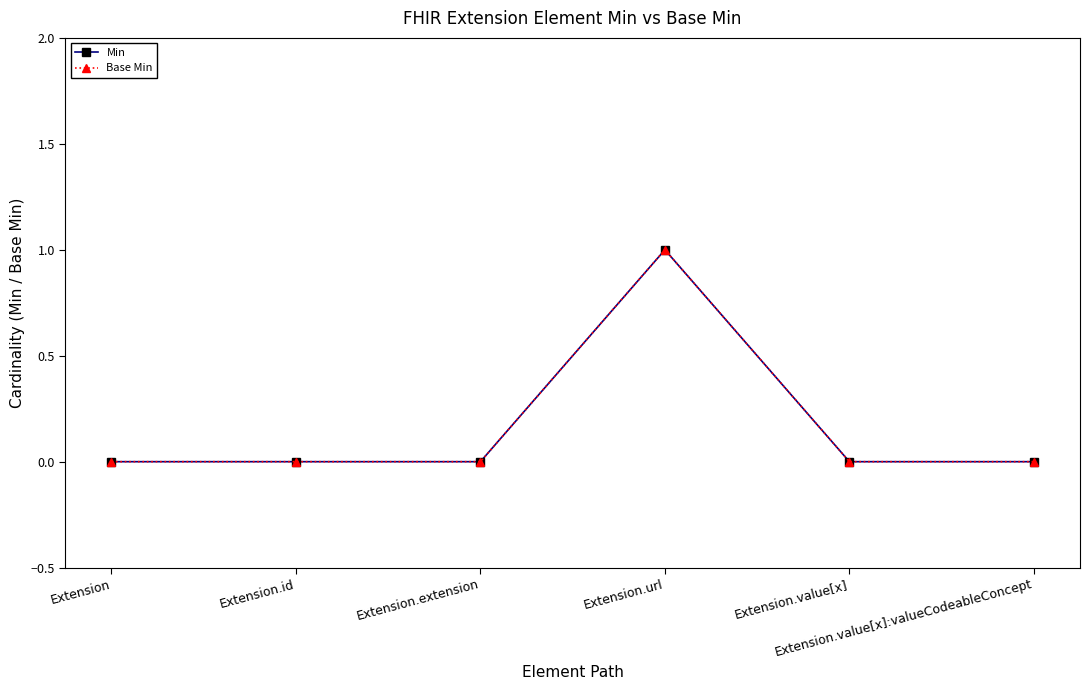

Which series has the largest range (max minus min)?

Min